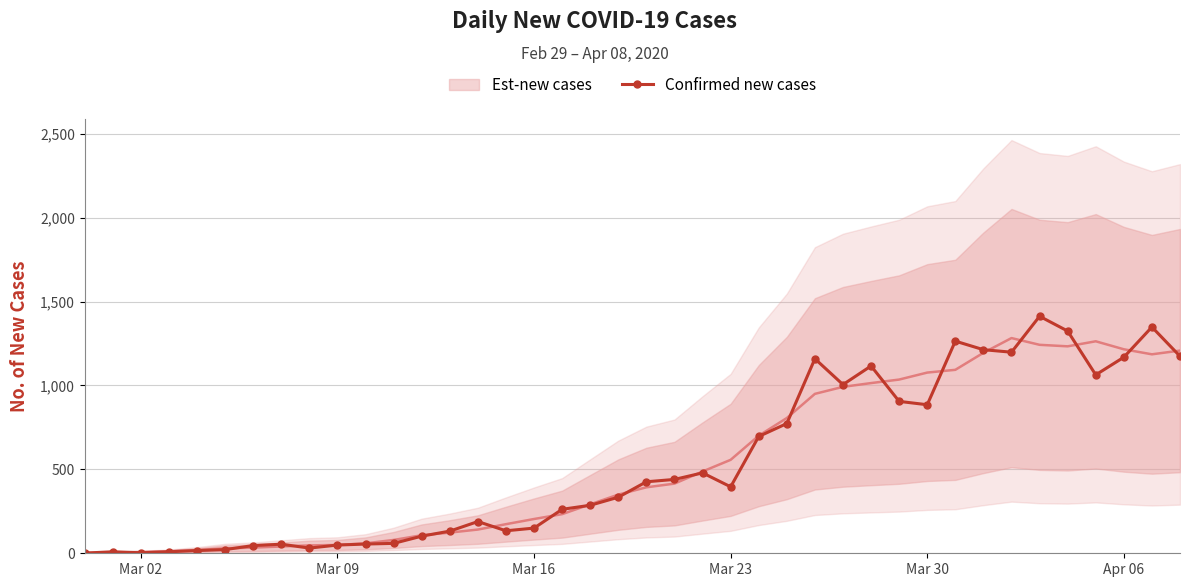

Reading left to right, transcribe all the data shown in this chart.

1	9	3	9	16	22	46	54	31	49	55	59	102	132	189	134	150	262	286	334	426	440	479	396	696	773	1159	1005	1116	905	885	1264	1213	1198	1412	1324	1063	1168	1348	1174